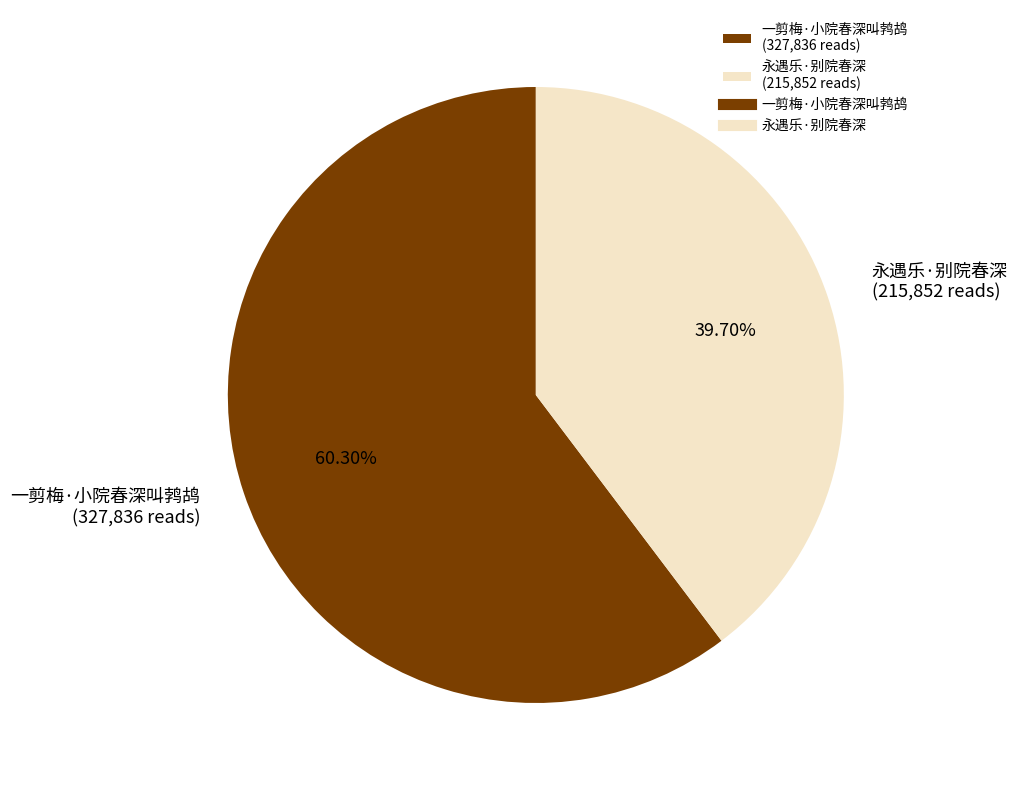

What percentage is NOT represented by 永遇乐·别院春深?

60.3%